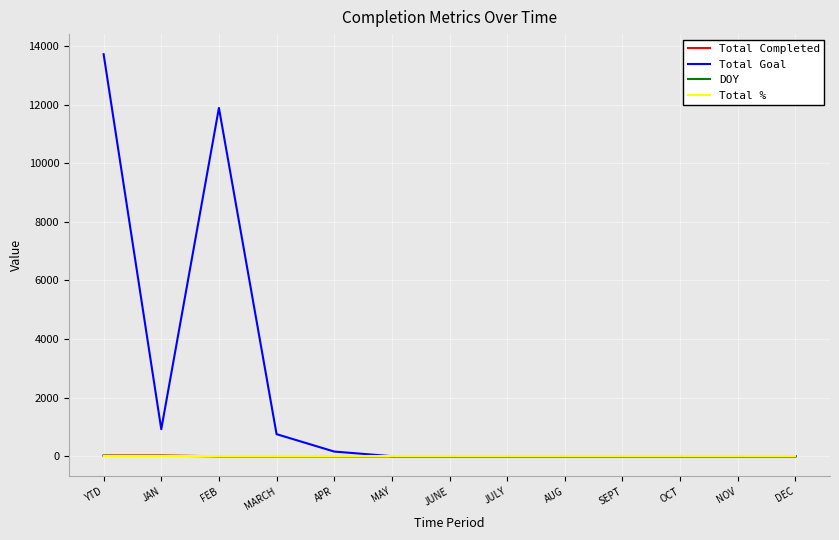

How many lines are shown in the chart?

4